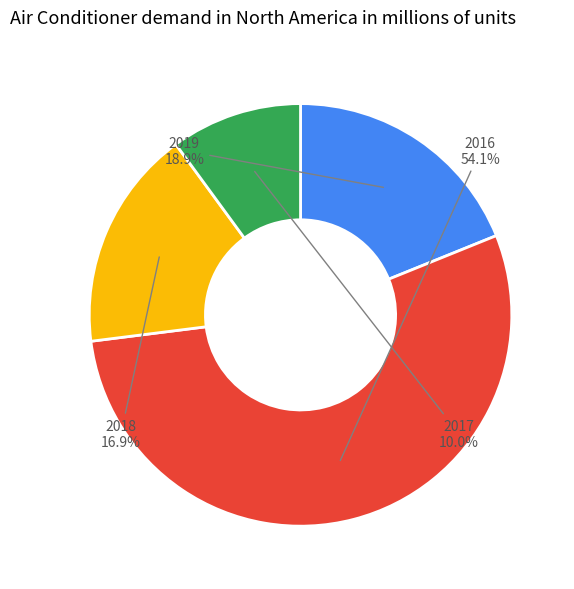

Count the number of slices in the pie.

4